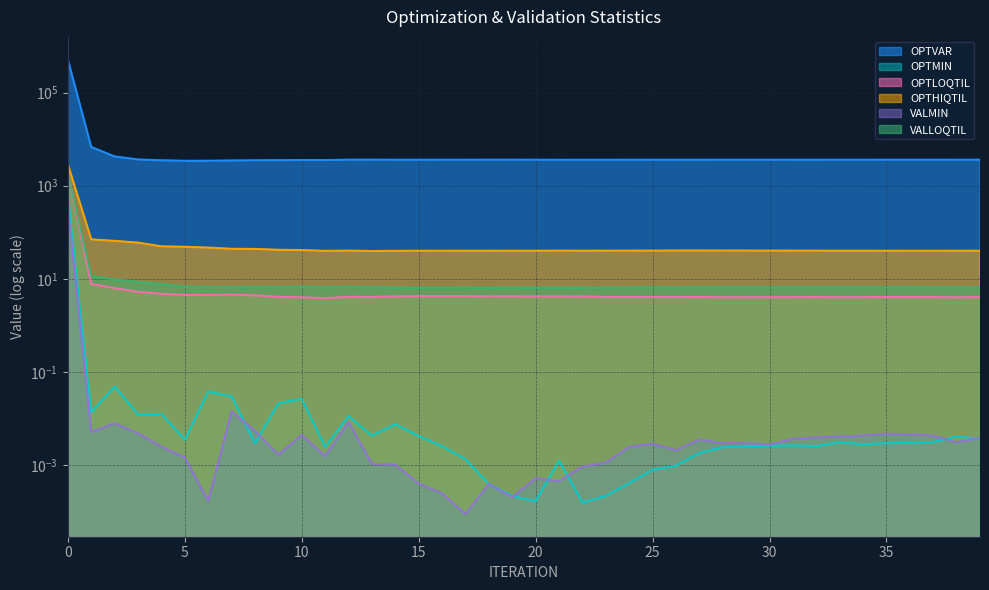

What is the difference between the OPTLOQTIL values at 19 and 30?

0.2